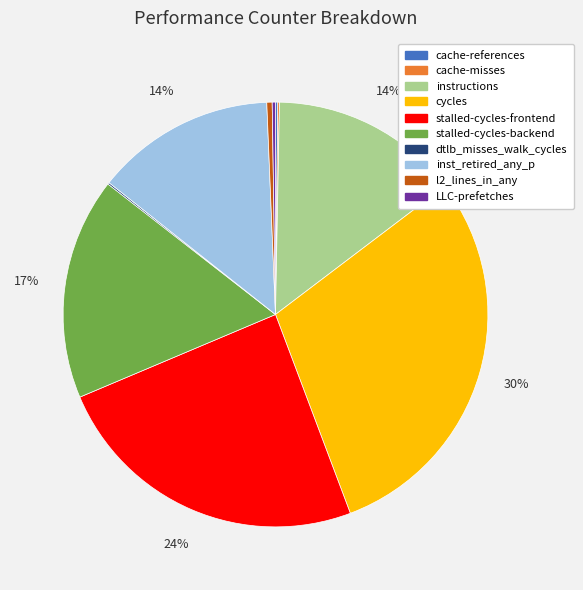

What is the largest slice in the pie chart?

cycles